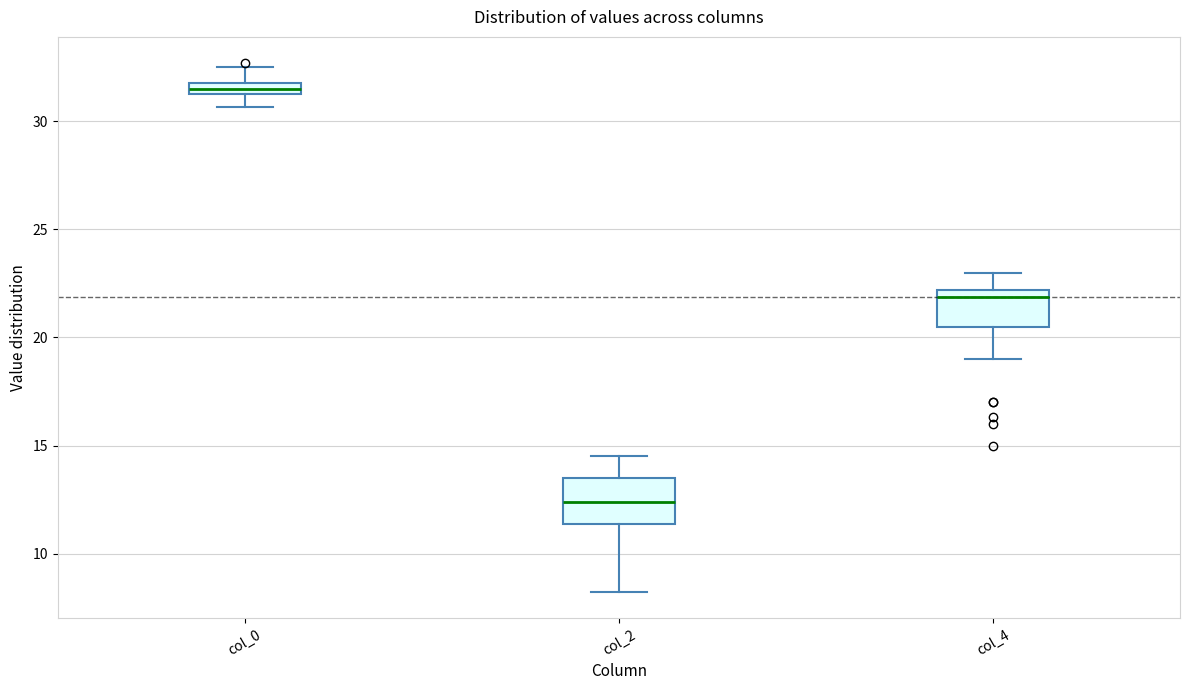

Which box has the highest median line?

col_0